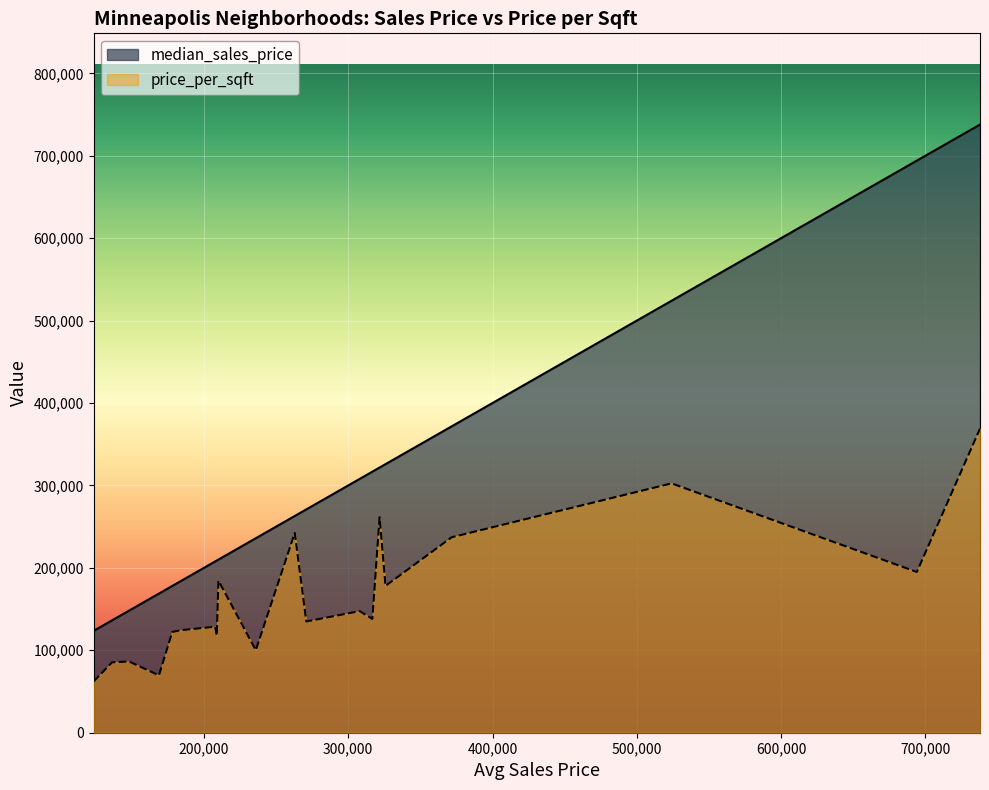

Which series has the largest range (max minus min)?

median_sales_price